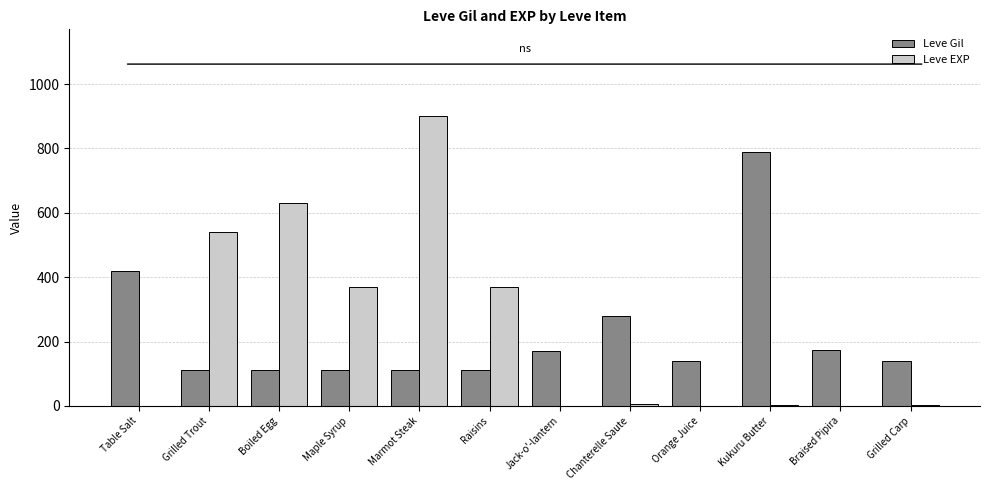

True or false: Leve EXP has a value of 370 at Maple Syrup.

True